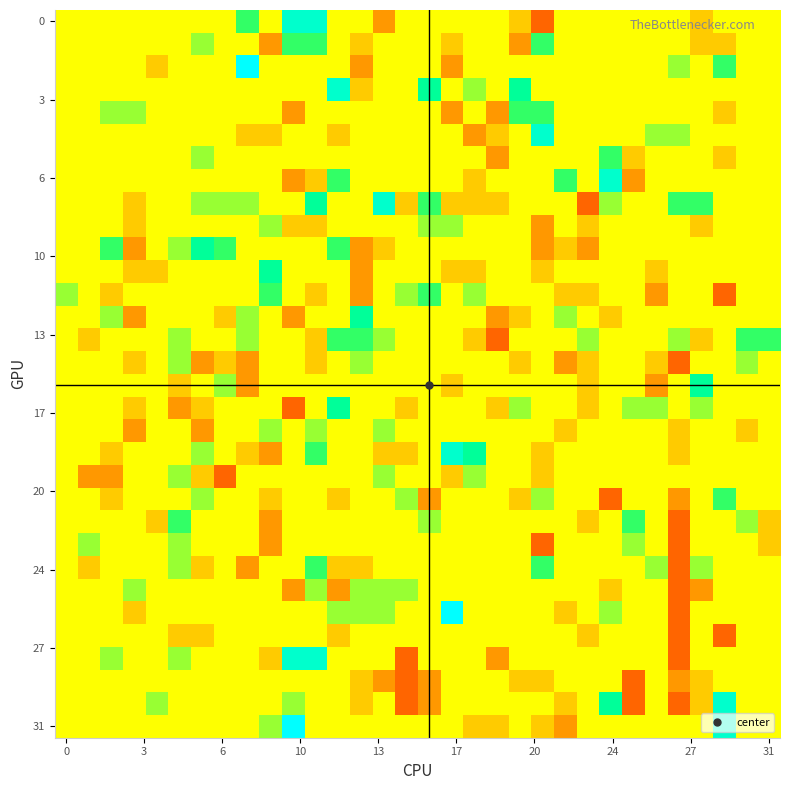

Which label corresponds to the smallest value in the chart?

21